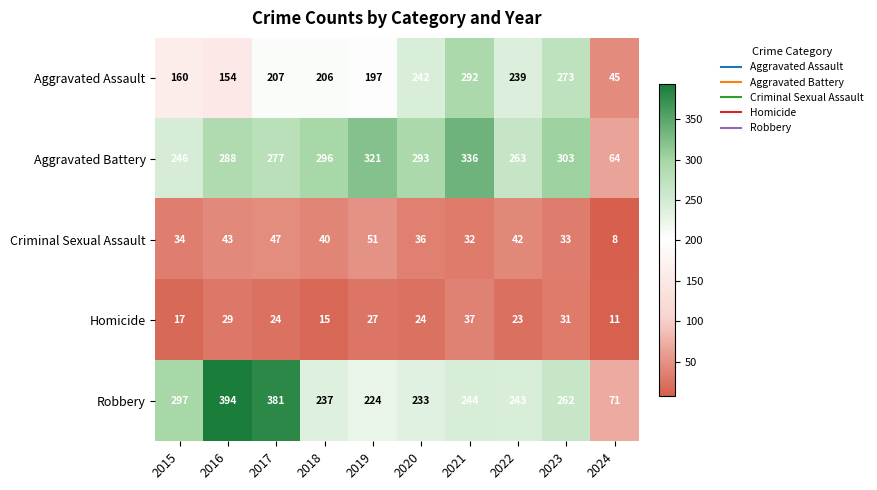

What is the sum of all Homicide values?

238